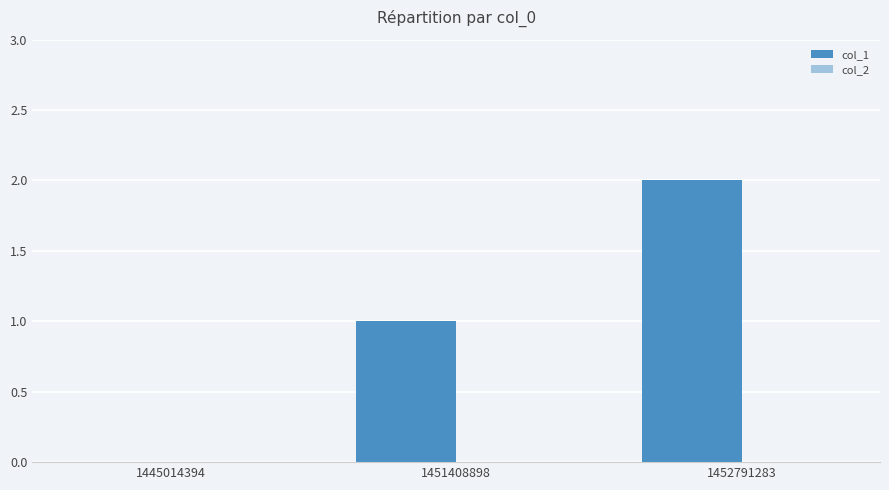

True or false: the data shows 1 at 1451408898.

True